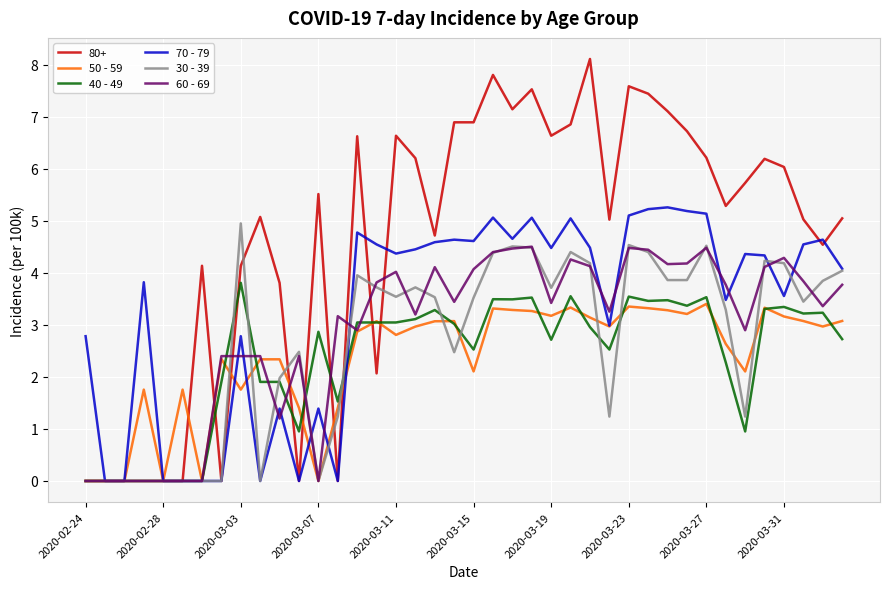

What are all the series names shown in the legend?

80+, 50 - 59, 40 - 49, 70 - 79, 30 - 39, 60 - 69